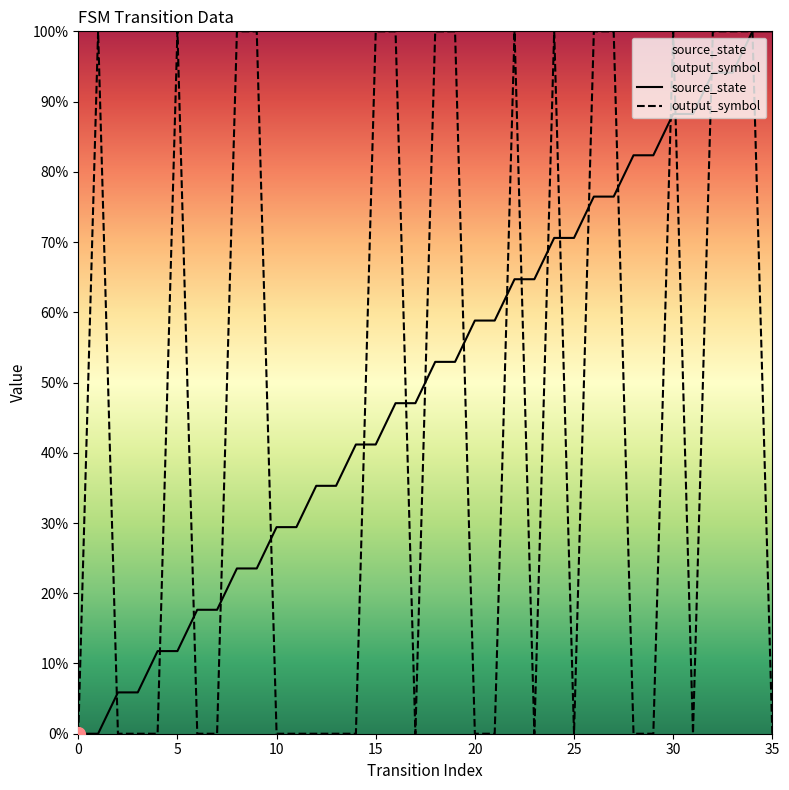

What is the difference between the second highest and second lowest values in the source_state series?

100.0